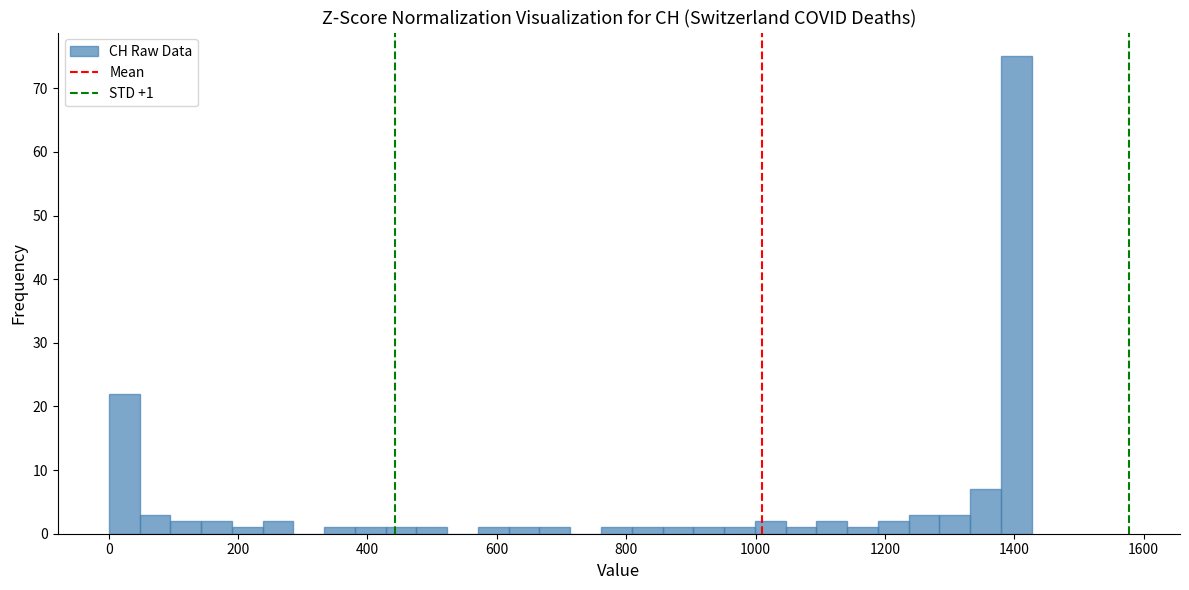

Around what value on the x-axis is the tallest bar? Give the approximate position of its centre, as read against the axis.

1400